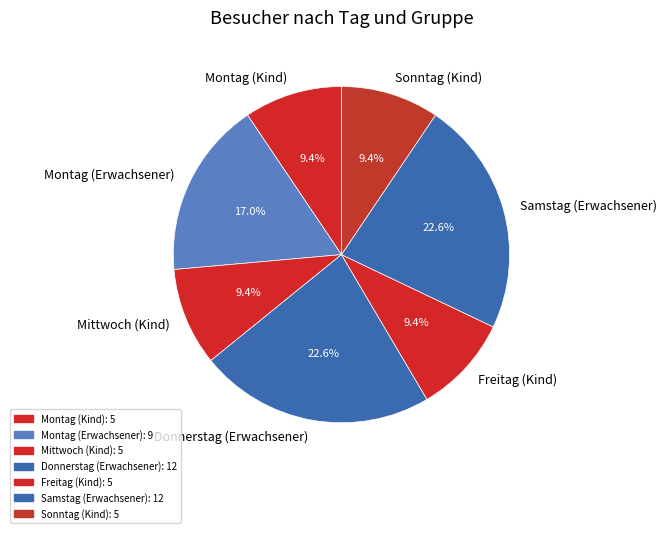

Approximately how many times larger is the value at Samstag (Erwachsener) compared to Mittwoch (Kind)?

2.4